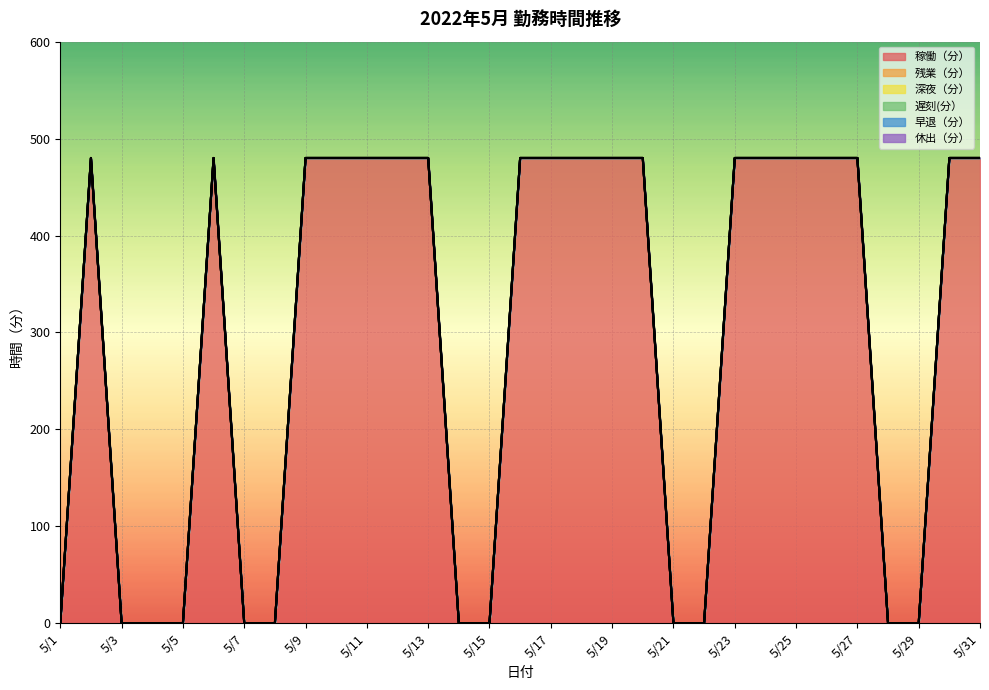

True or false: 休出（分） and 残業（分） intersect in this chart.

False